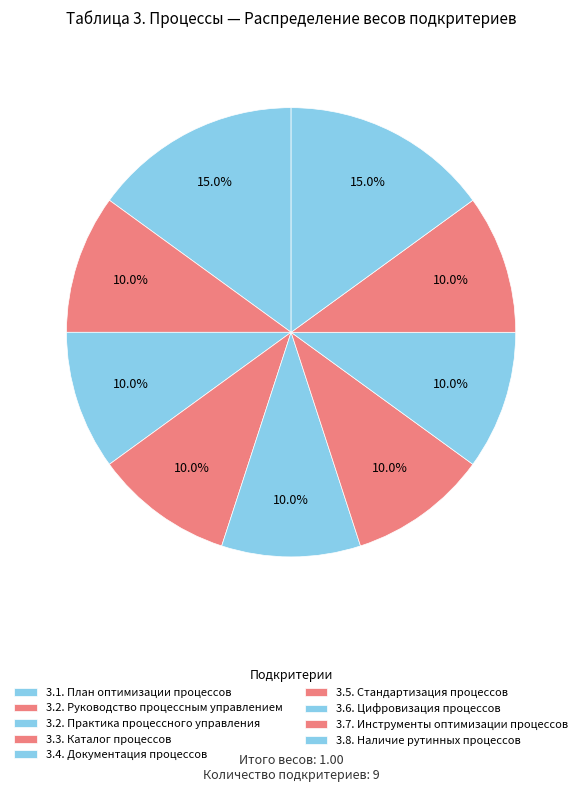

How many segments does this pie chart have?

9